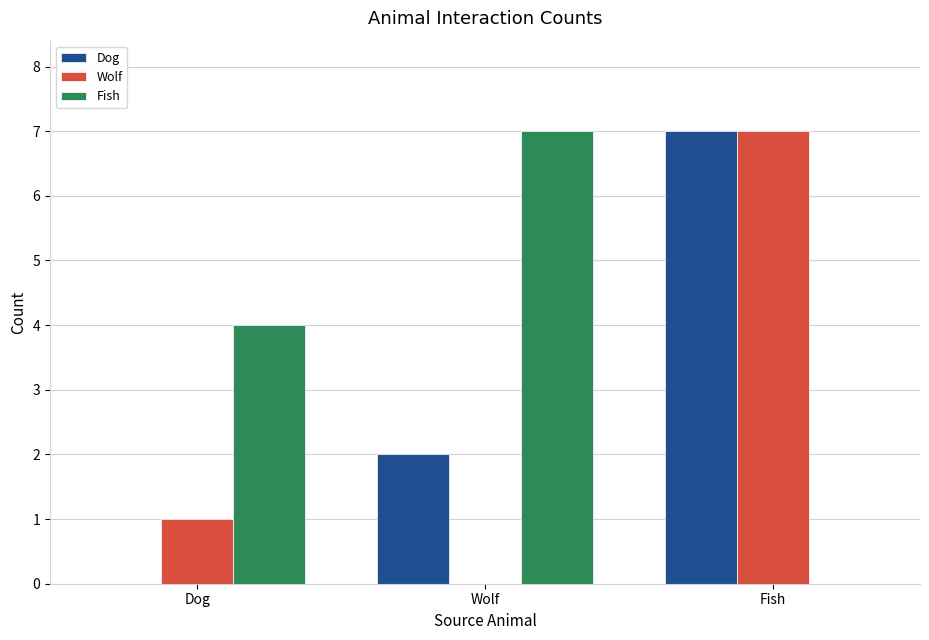

True or false: Wolf has a value of 1 at Dog.

True